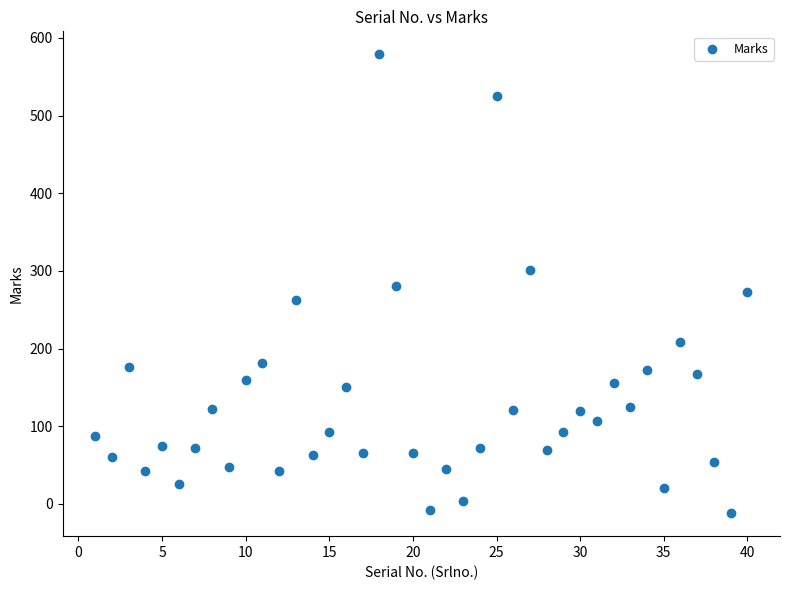

What is the range of Y values (max minus min)?

591